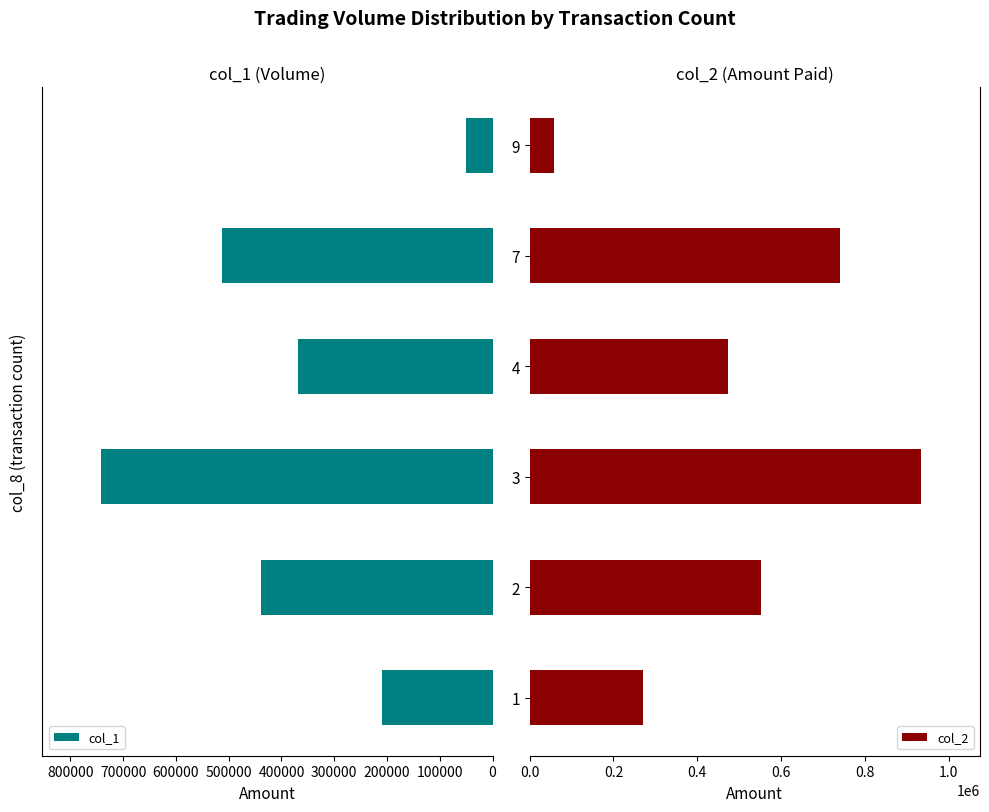

What is the maximum value for col_1?

742000